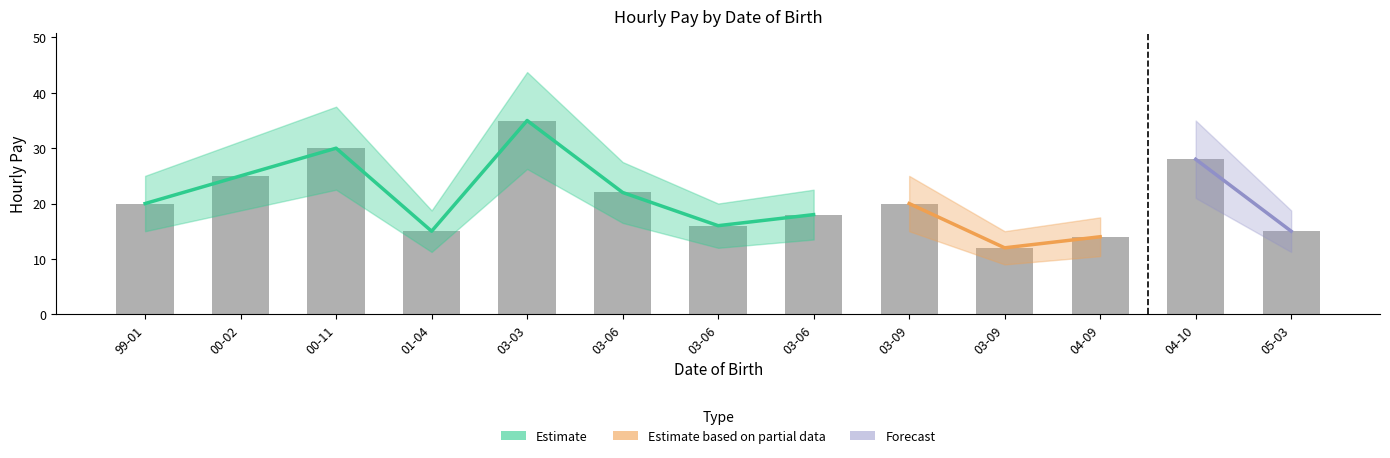

What is the greatest value displayed?

35